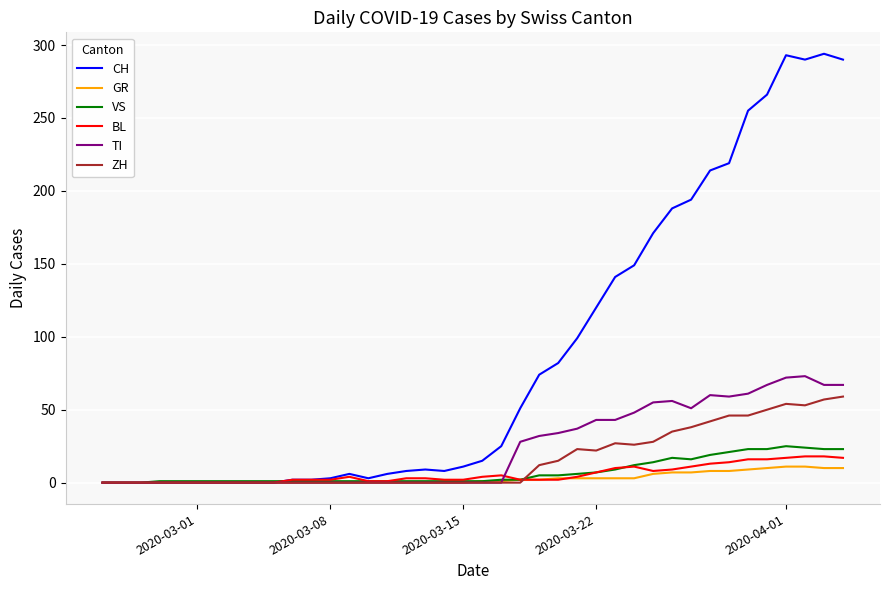

Which series has the largest range (max minus min)?

CH